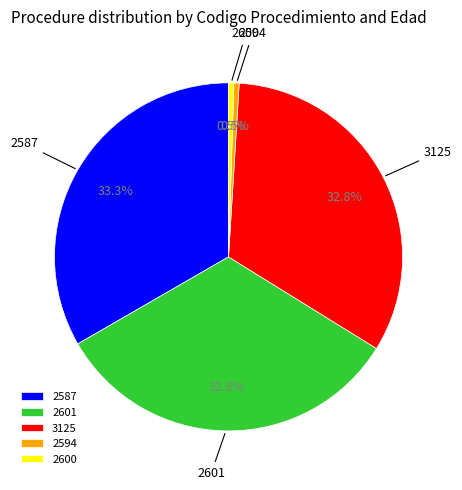

Approximately how many times larger is the value at 2587 compared to 3125?

1.0